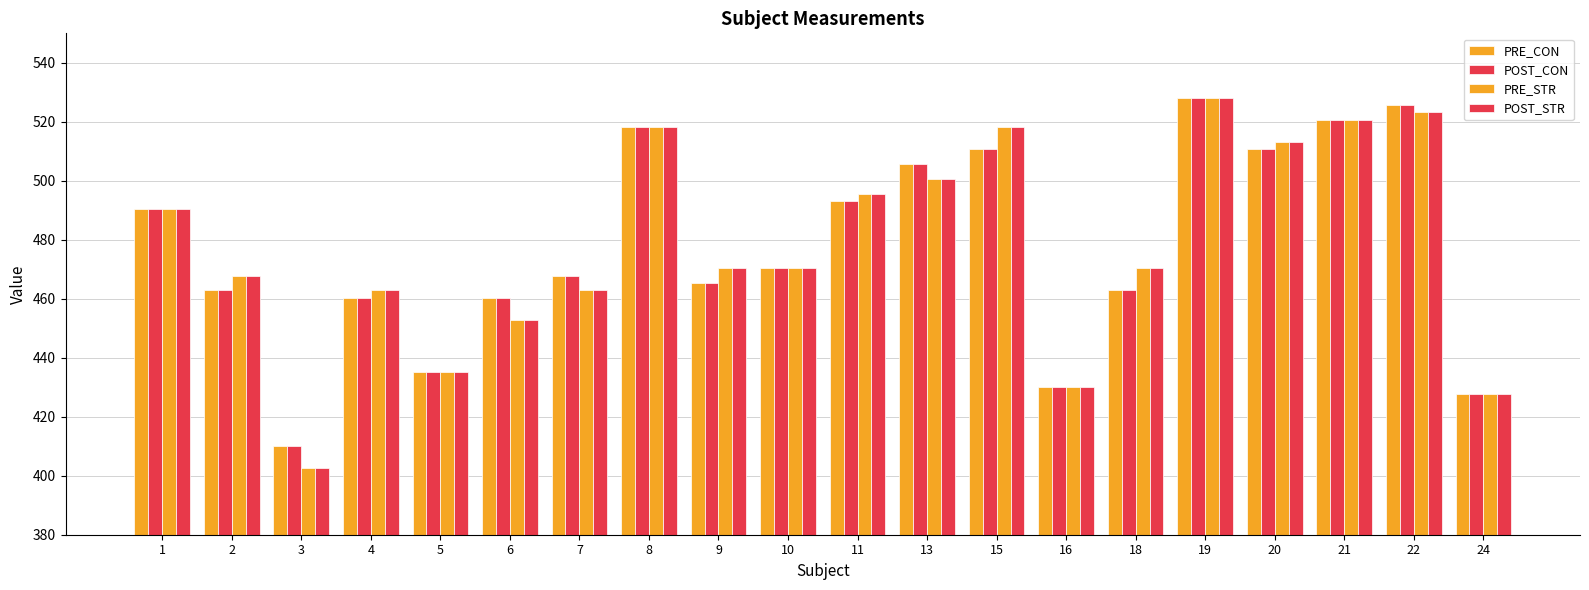

How many series are shown in this chart?

4